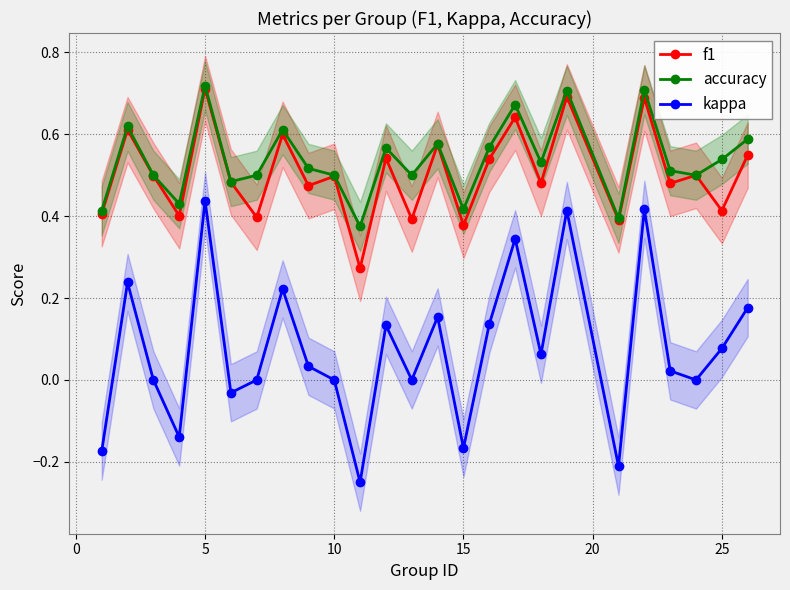

True or false: f1 has more than 2 points higher than both neighbors.

True